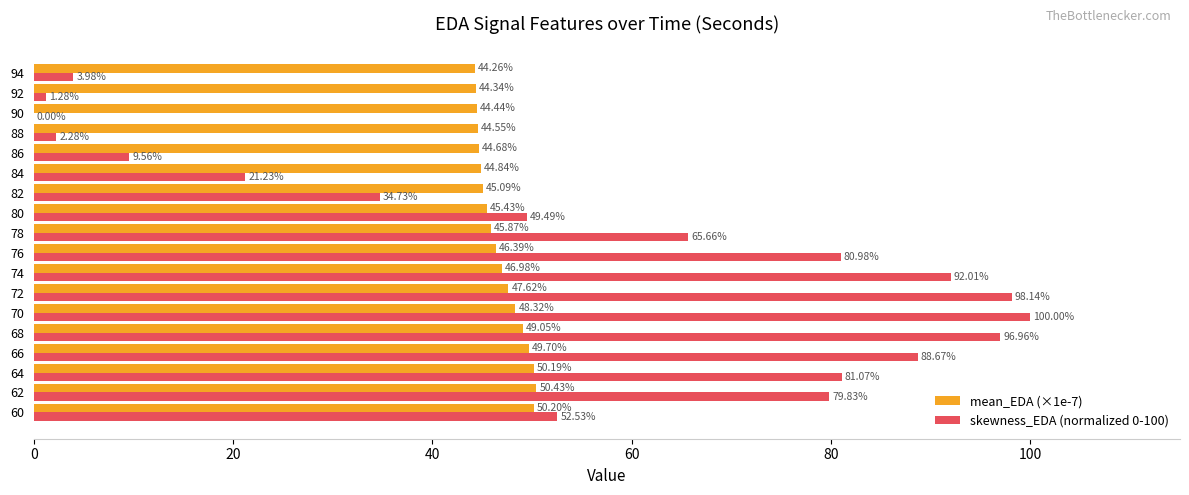

Which series has the largest total across all categories?

skewness_EDA (normalized 0-100)